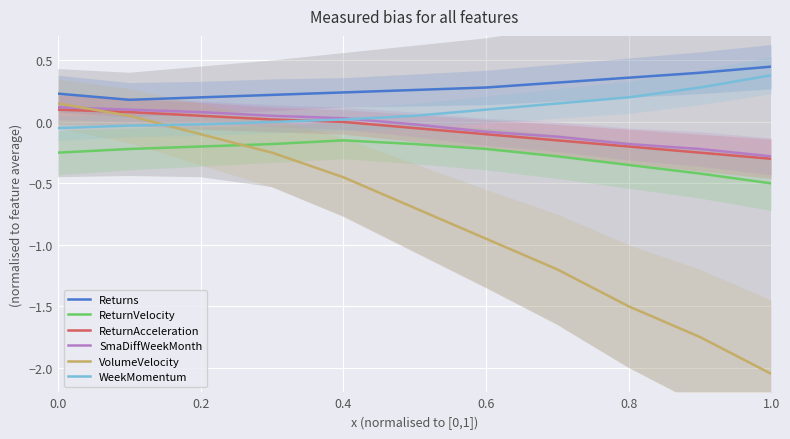

True or false: Returns and ReturnAcceleration cross at least once.

False